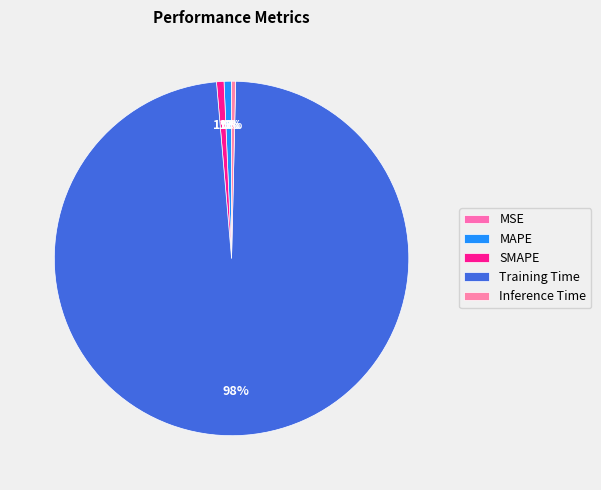

Do MSE and MAPE together represent more than half of the pie?

No